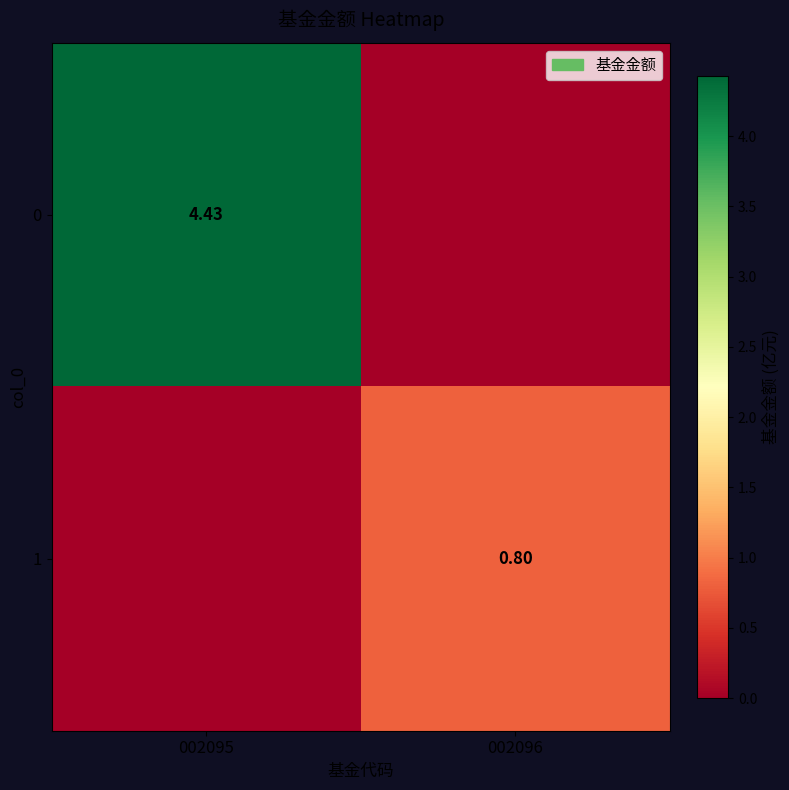

Rank the series at 002096 from lowest to highest value.

0, 1